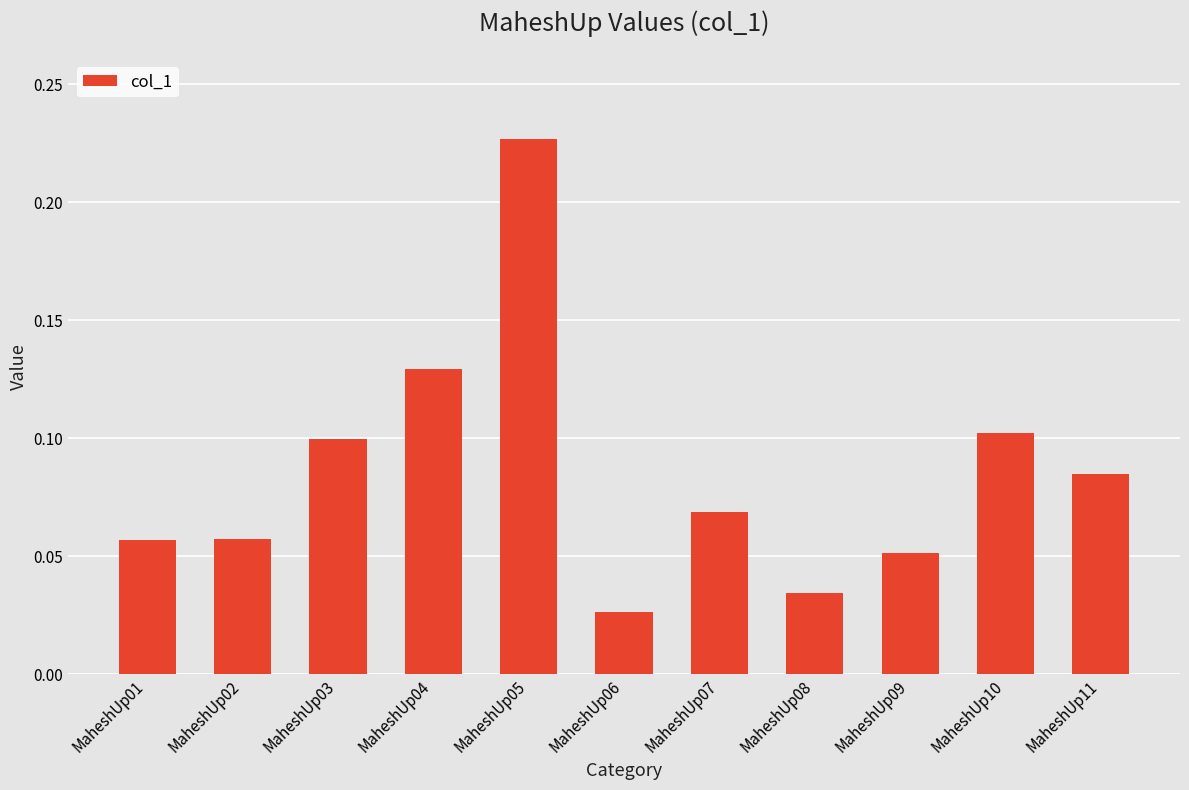

Which label corresponds to the smallest value in the chart?

MaheshUp06